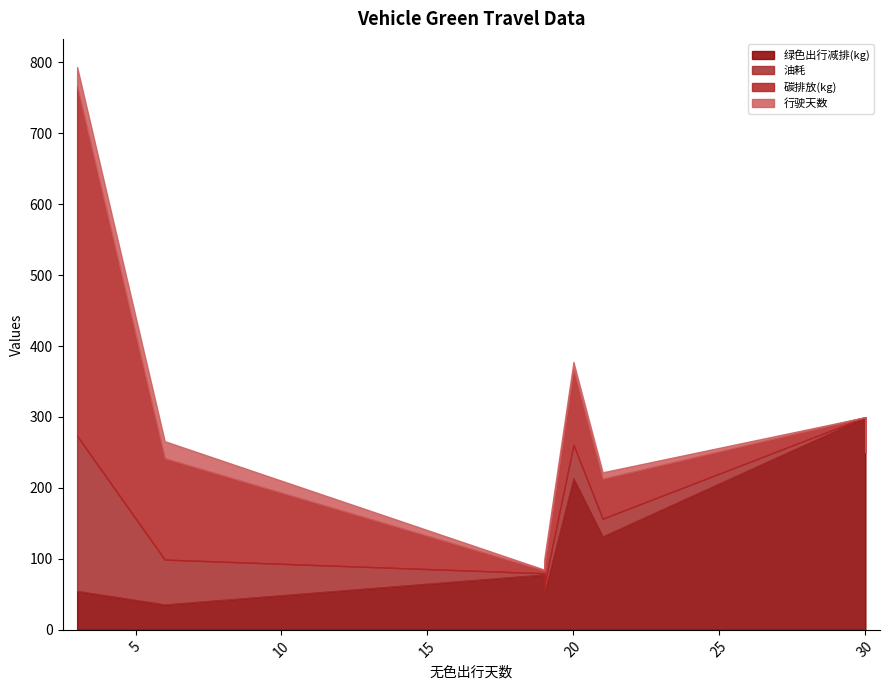

What is the sum of all 油耗 values?

368.1